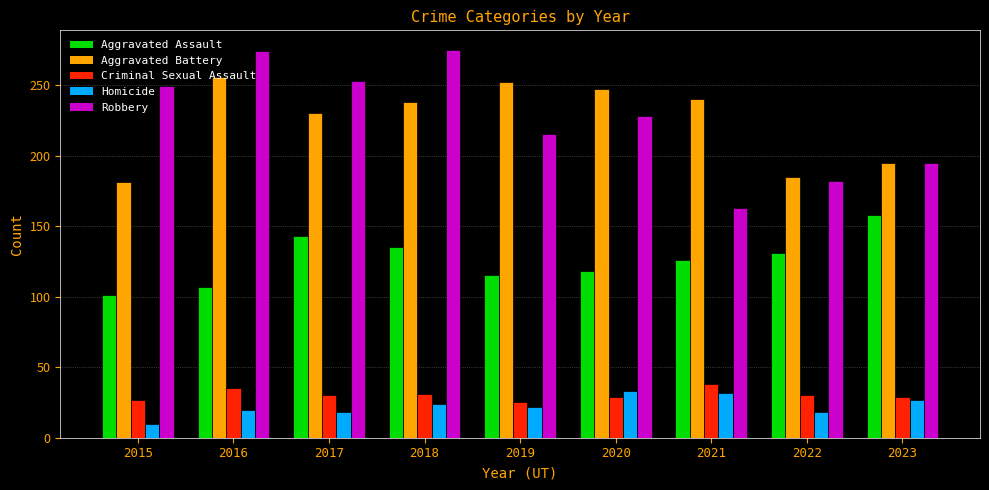

Are the bars horizontal?

No